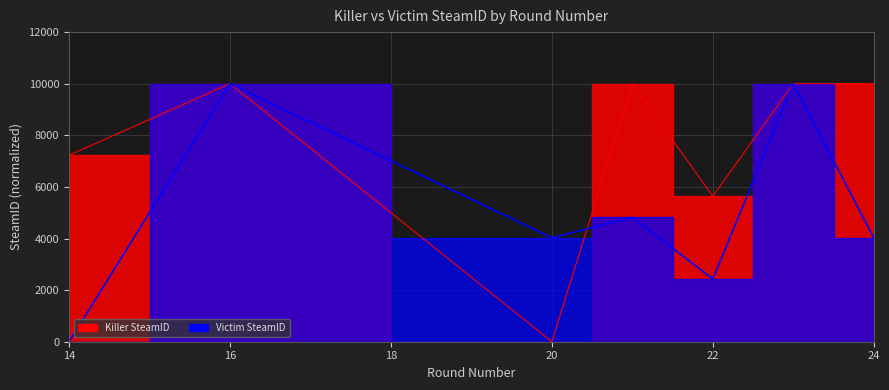

What is the greatest value displayed?

10000.0